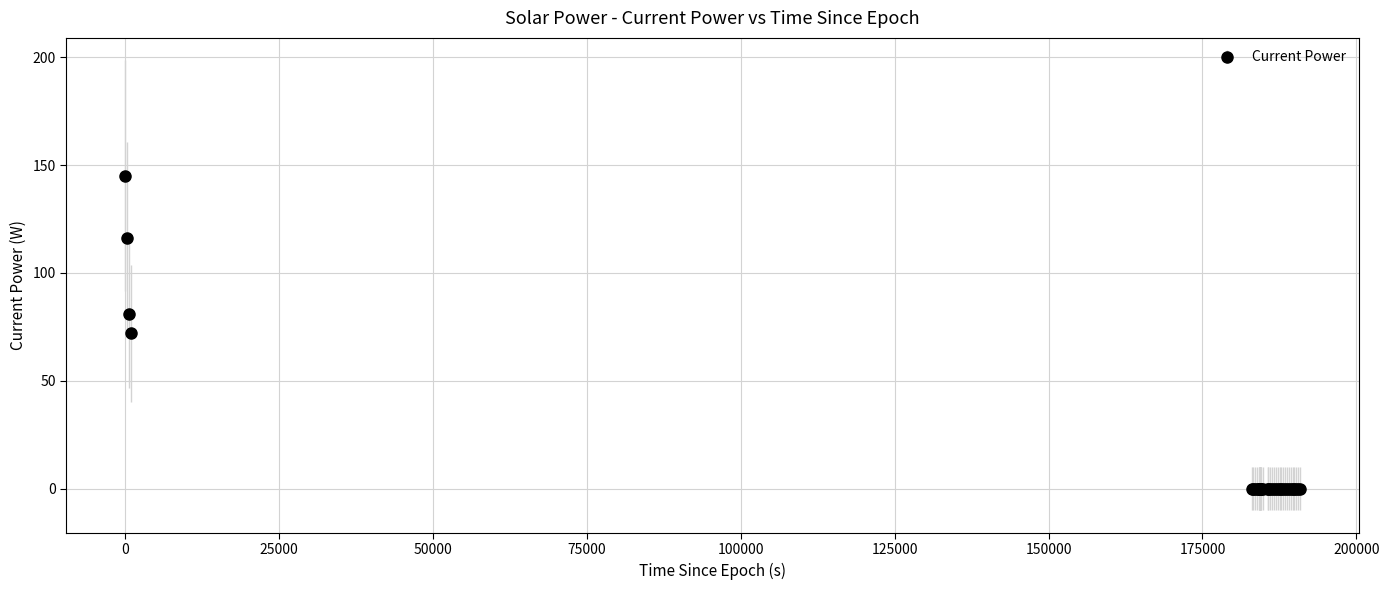

What is the average value?

10